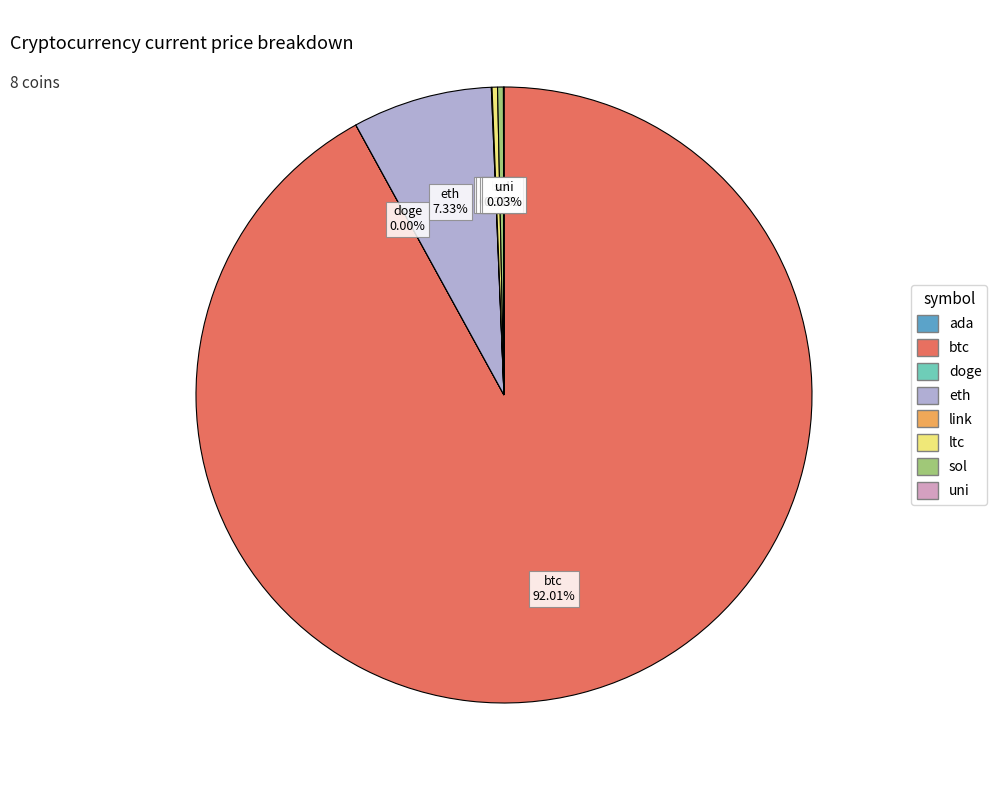

To the nearest percent, what is the average slice percentage?

12%